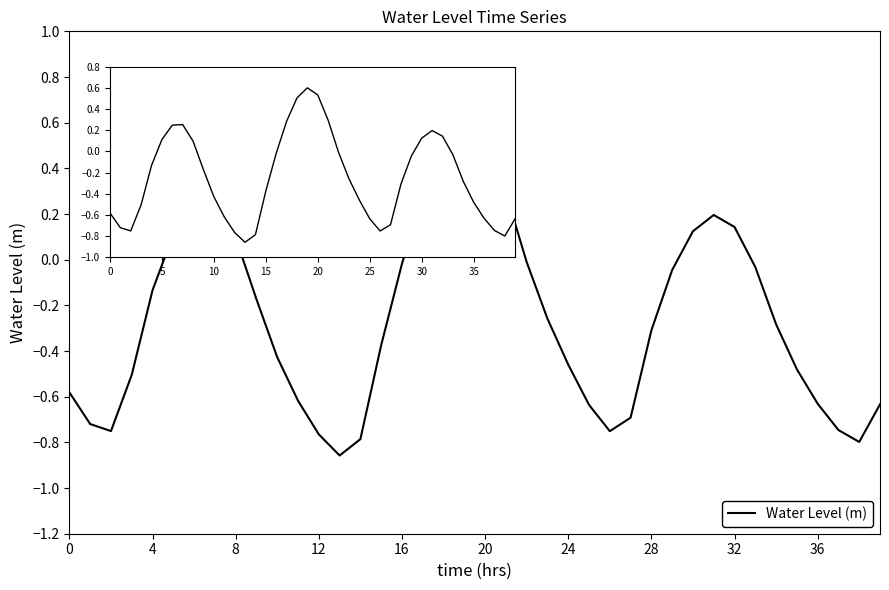

What is the difference between the maximum and minimum values?

1.5